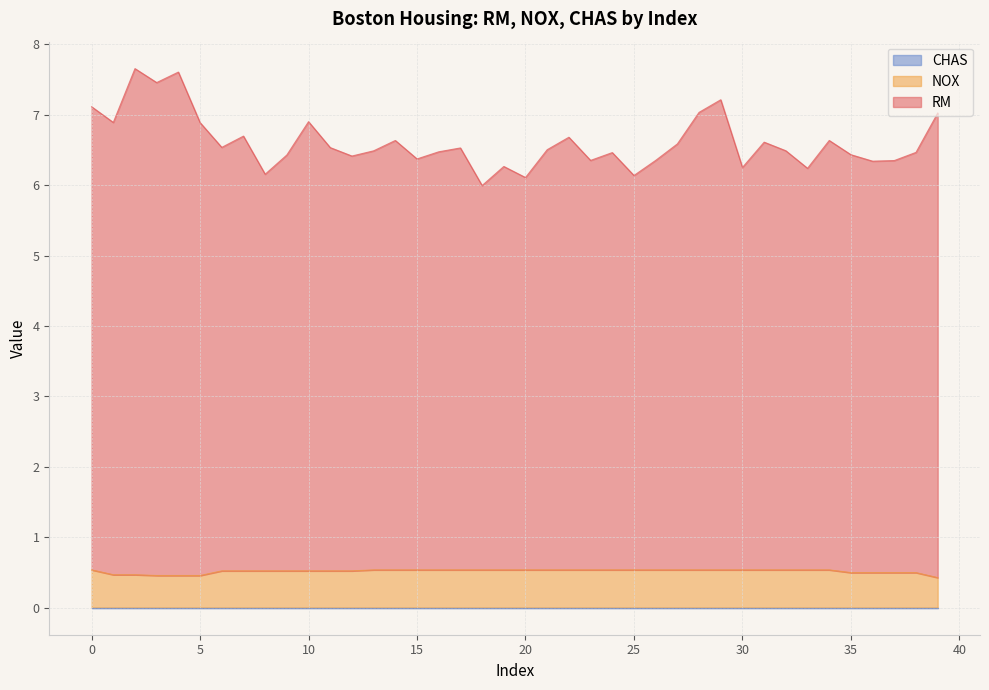

How many values in the RM series are below 6?

1